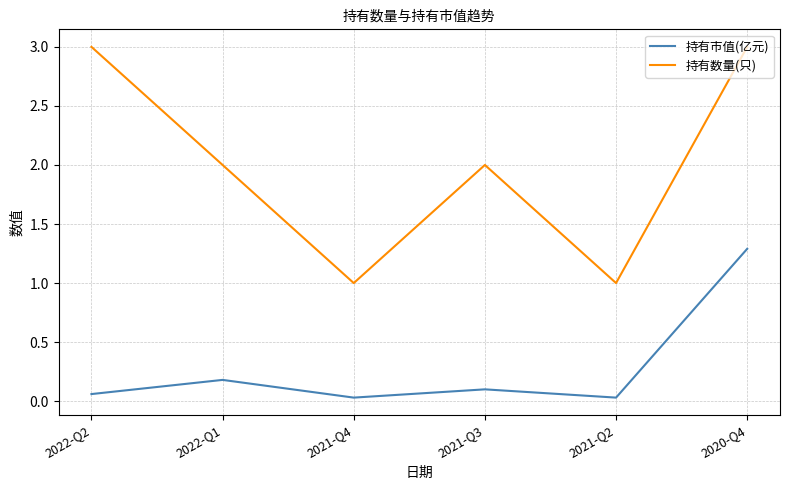

True or false: 持有市值(亿元) and 持有数量(只) intersect in this chart.

False